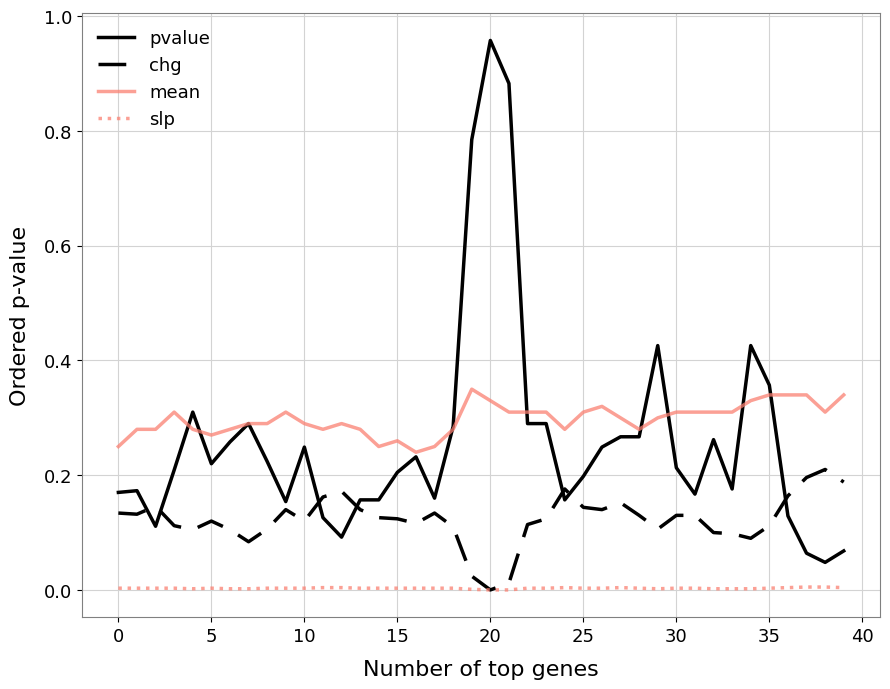

True or false: mean and slp cross at least once.

False